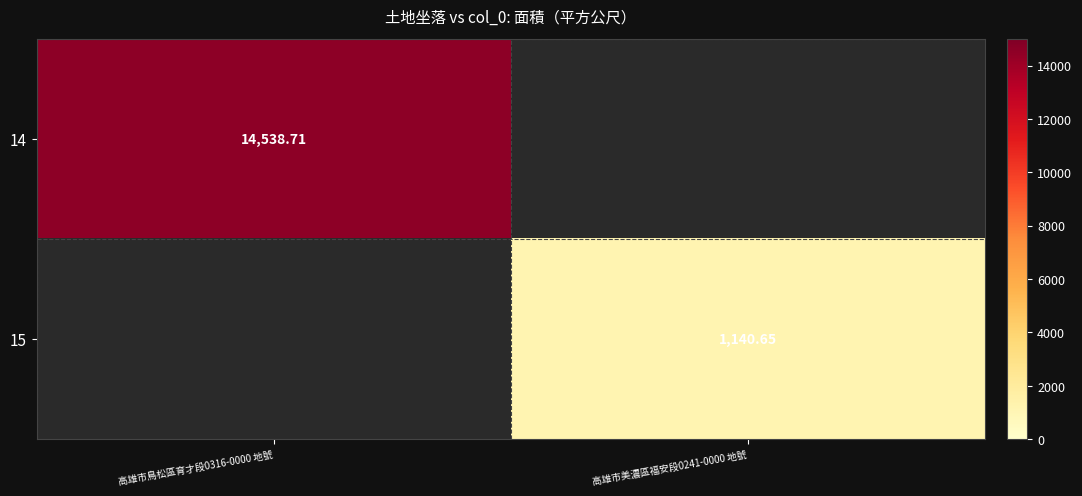

Rank the categories by 14 value from highest to lowest.

高雄市鳥松區育才段0316-0000 地號, 高雄市美濃區福安段0241-0000 地號